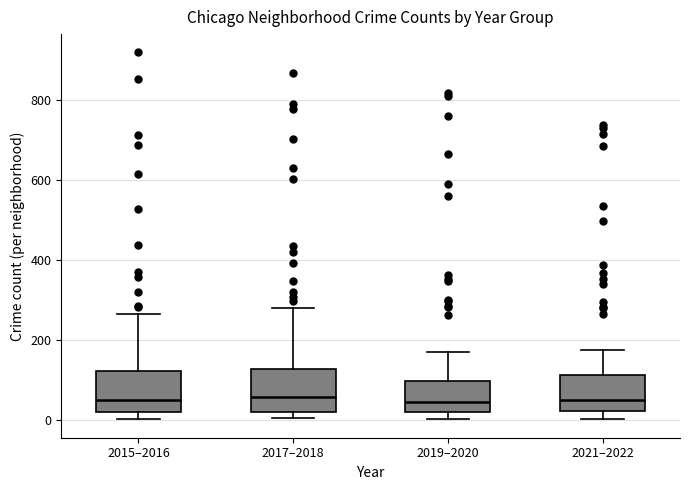

Where is the lower edge of the box for 2015–2016 on the y-axis? The values are not printed on the chart, so give them approximately, as read against the axis.

20